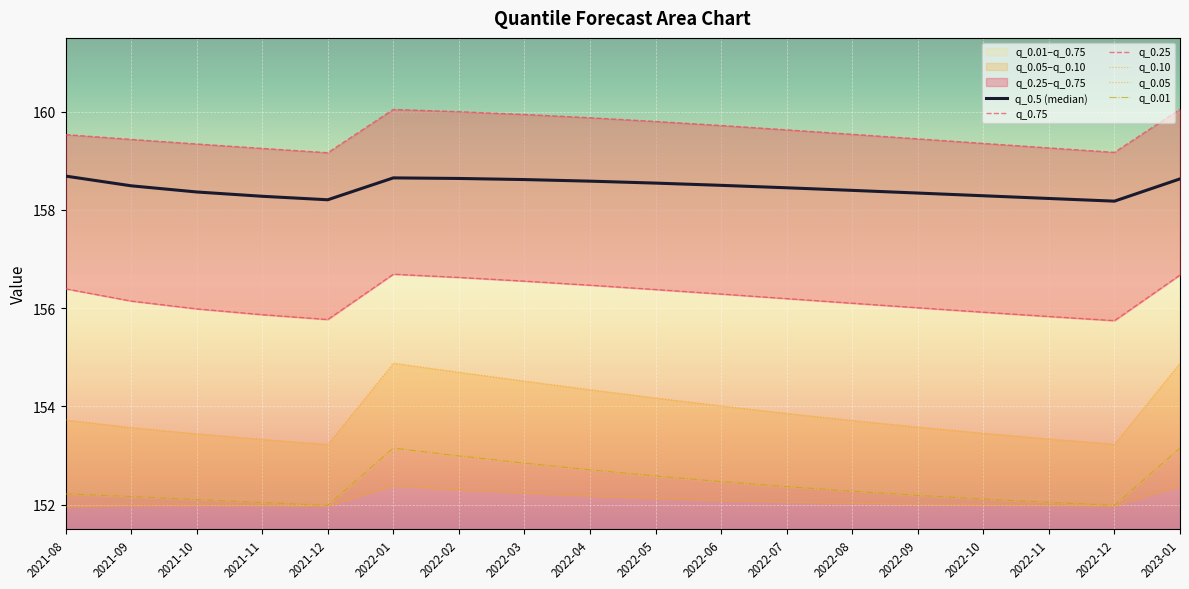

What is the difference between the second highest and second lowest values in the q_0.5 (median) series?

0.4